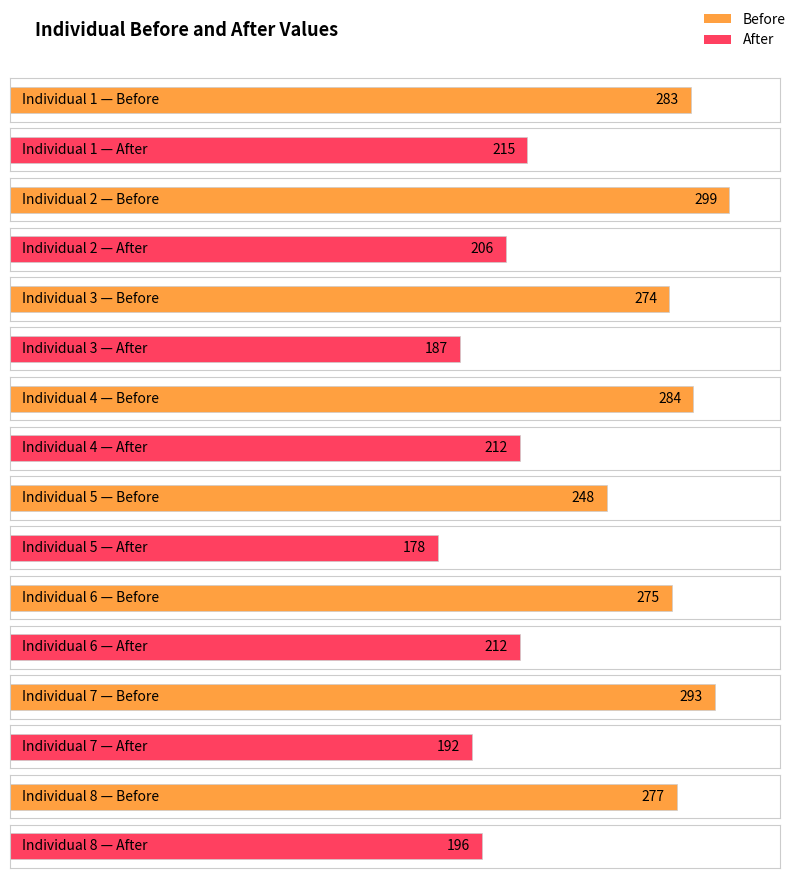

Which series has the largest total across all categories?

Before